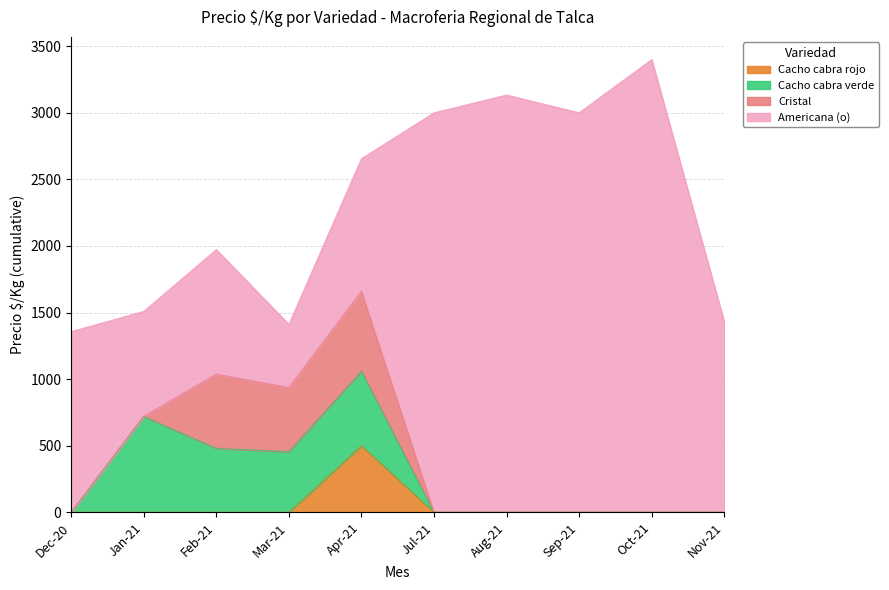

Does the chart have visible grid lines?

Yes